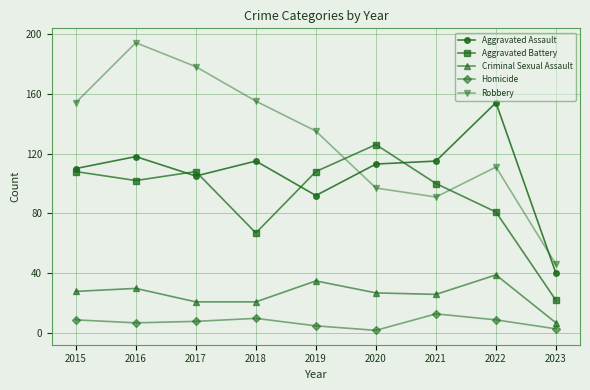

True or false: Aggravated Battery has more than 2 points higher than both neighbors.

False